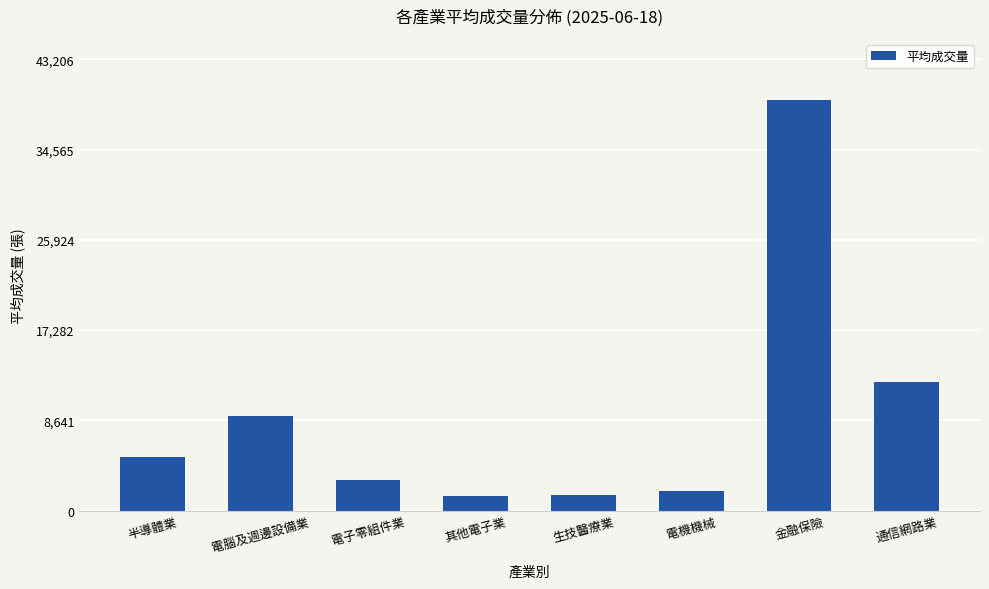

Approximately how many times larger is the value at 電腦及週邊設備業 compared to 半導體業?

1.8